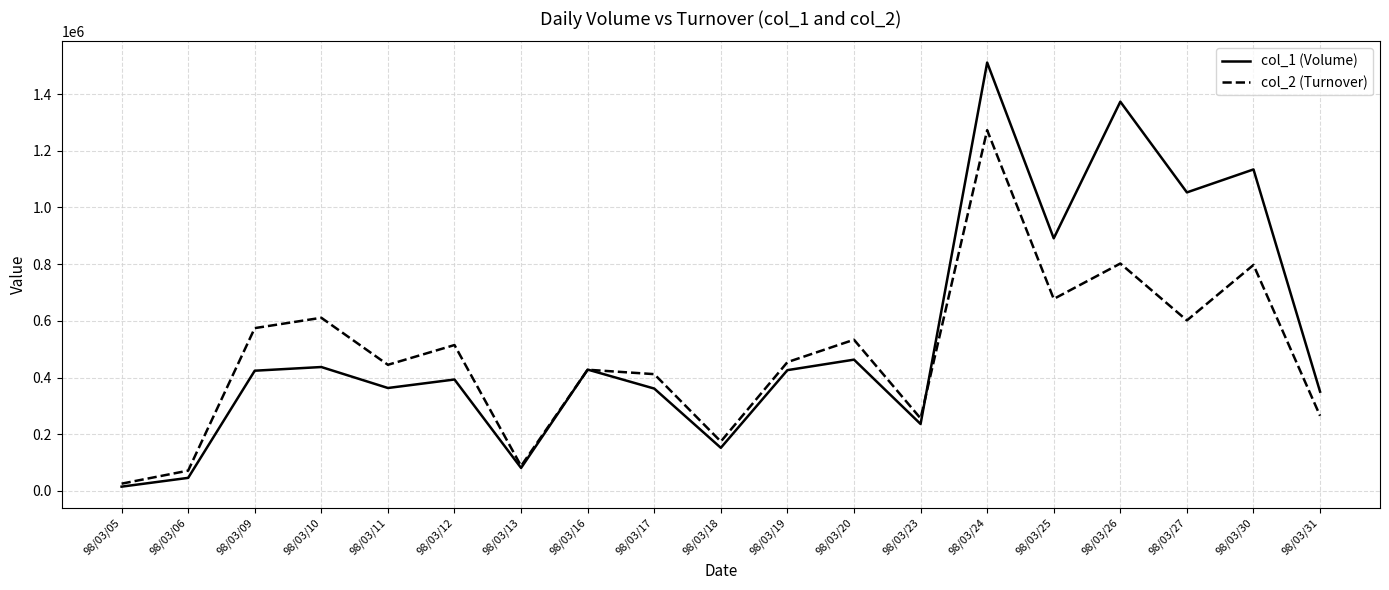

What is the highest value of the col_1 (Volume) series?

1511000